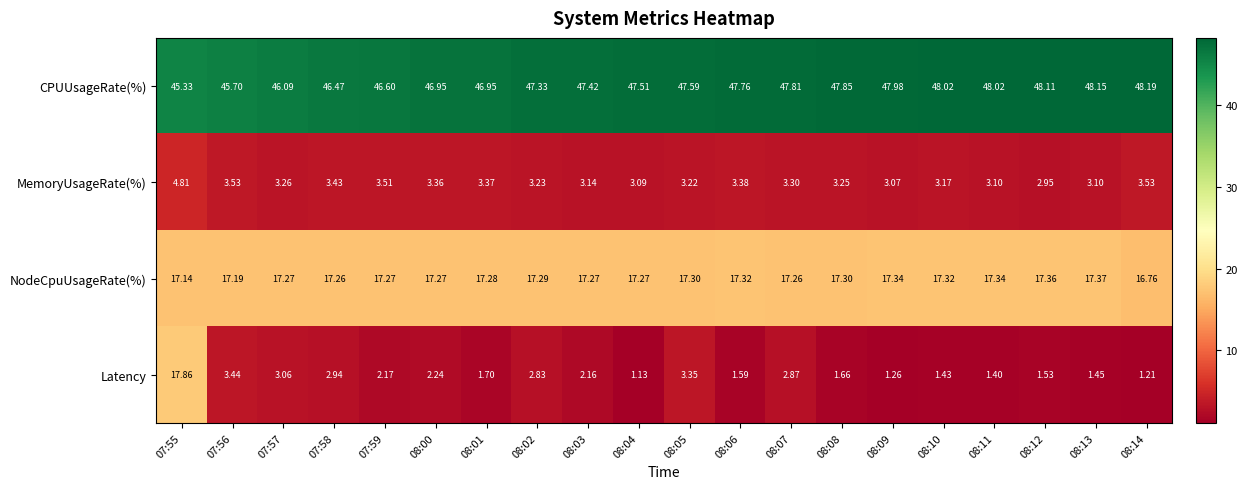

Which series has the largest total across all categories?

CPUUsageRate(%)